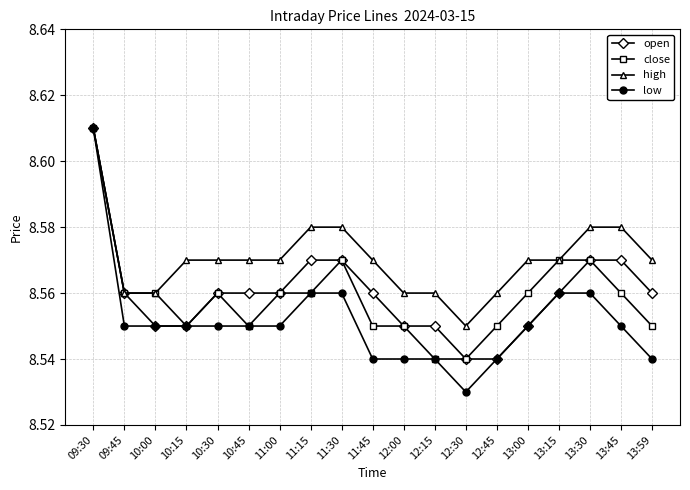

Which series has the largest total across all categories?

high